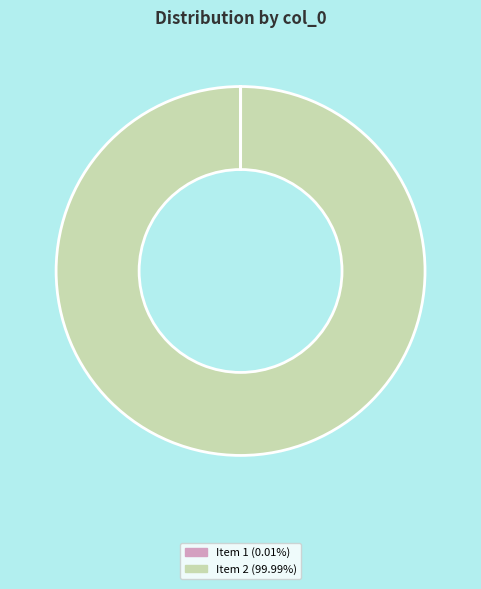

Does any single category account for the majority?

Yes